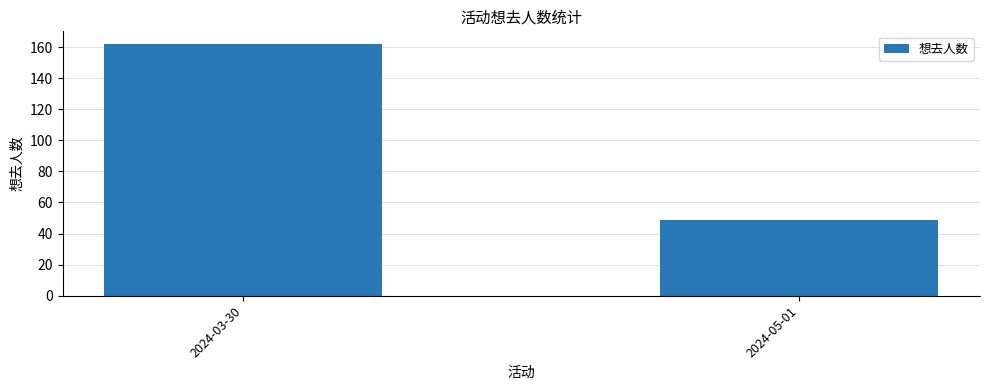

How many values are between 49 and 162?

2